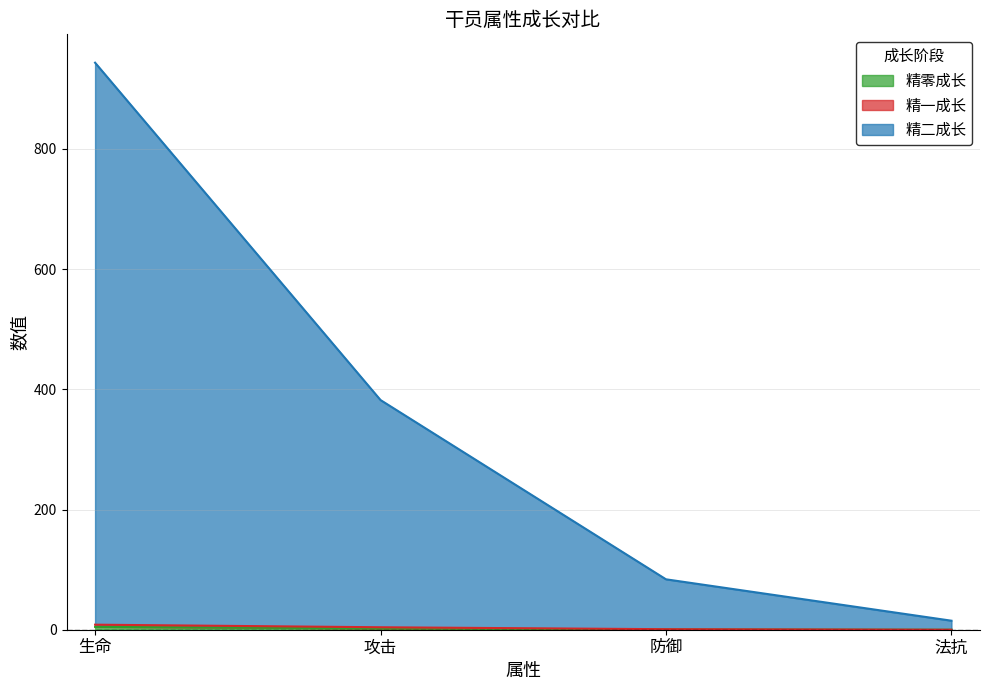

True or false: 精零成长 and 精一成长 intersect in this chart.

False